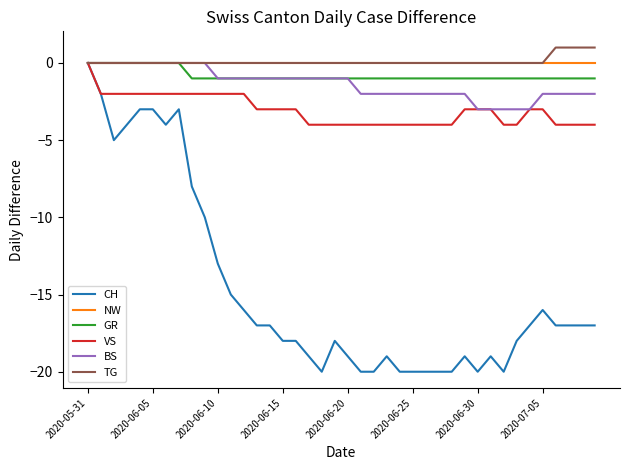

What is the smallest value displayed?

-20